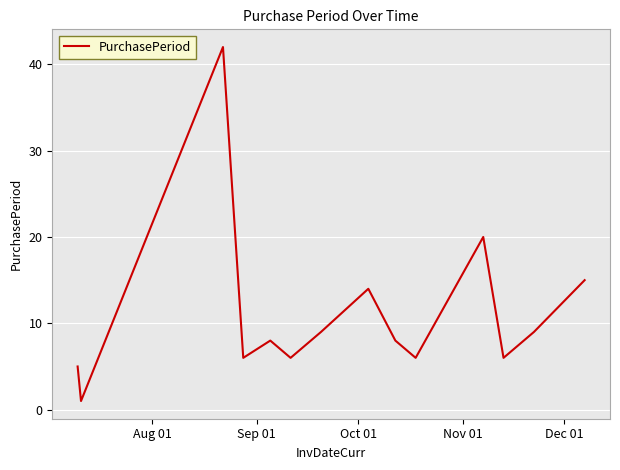

What is the maximum value shown in the chart?

42